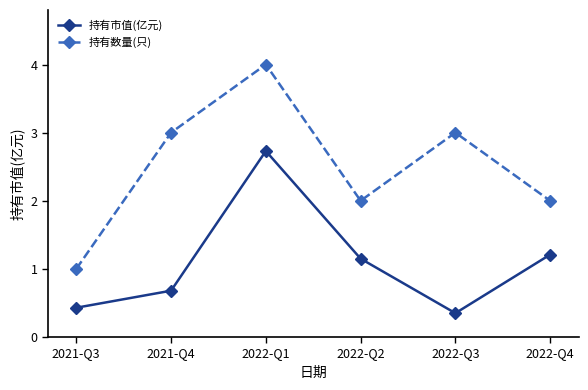

What is the difference between the maximum and minimum values in the 持有市值(亿元) series?

2.4